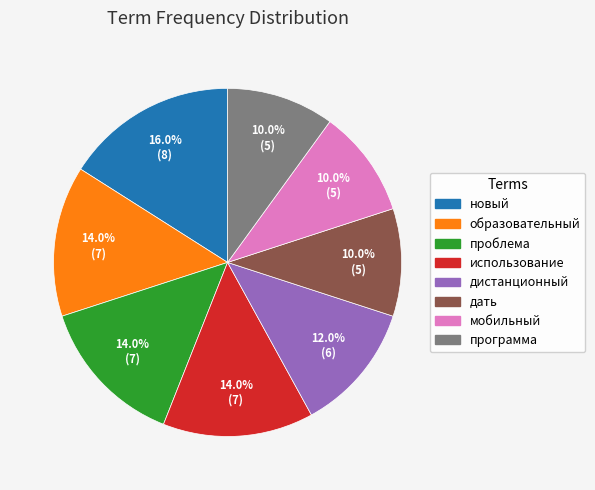

What percentage is NOT represented by дистанционный?

88.0%